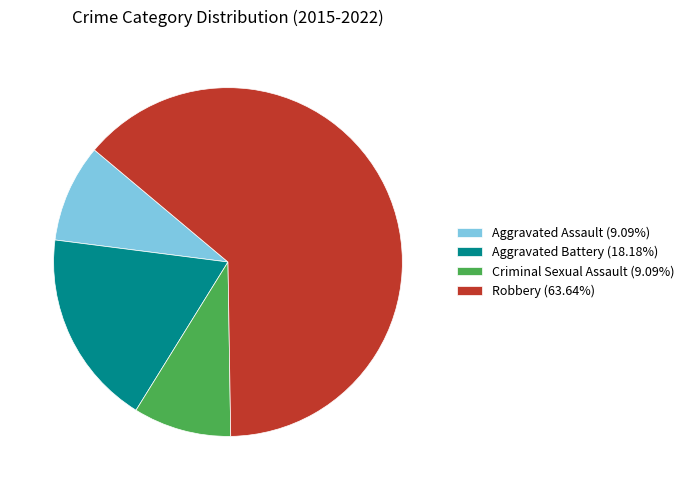

Combined, do Robbery (63.64%) and Aggravated Battery (18.18%) account for over 50%?

Yes